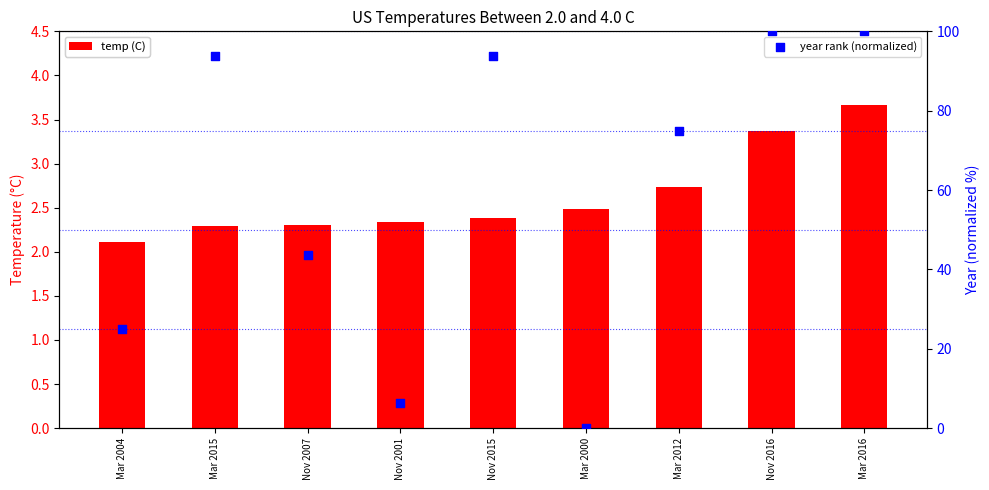

Which series has the largest total across all categories?

year rank (normalized)